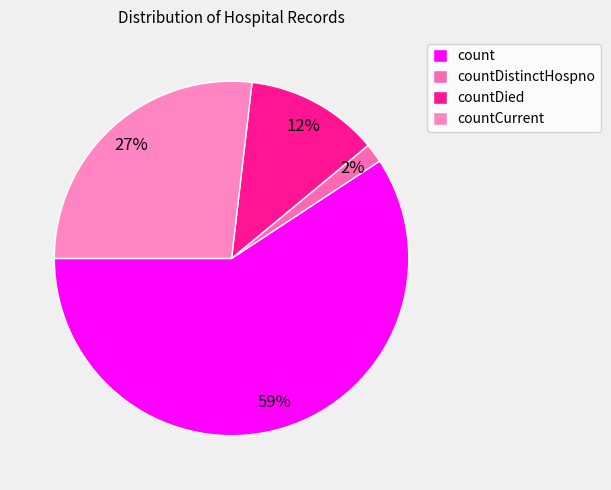

Which has a higher value, count or countCurrent?

count